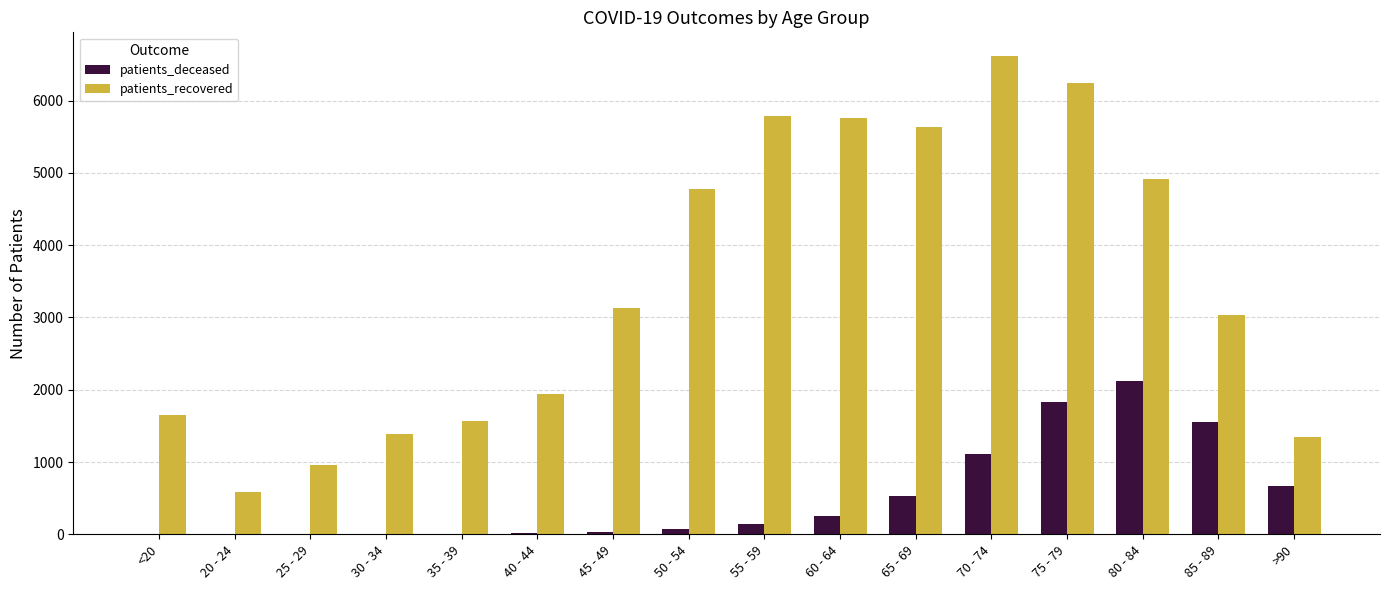

What is the sum of all patients_recovered values?

55324